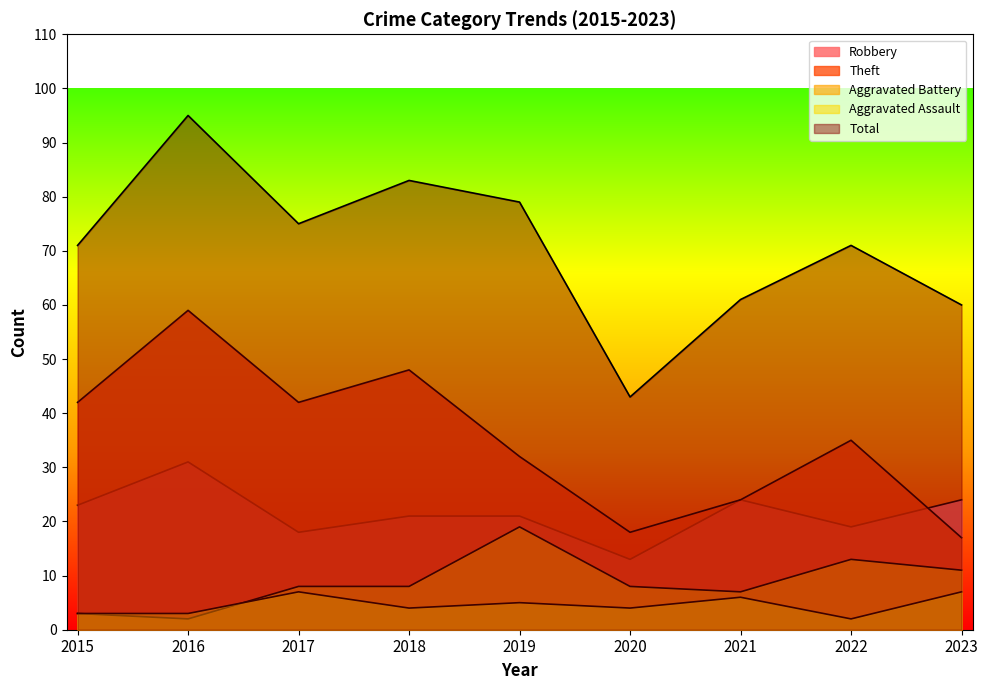

Rank the categories by Total value from lowest to highest.

2020, 2023, 2021, 2015, 2022, 2017, 2019, 2018, 2016